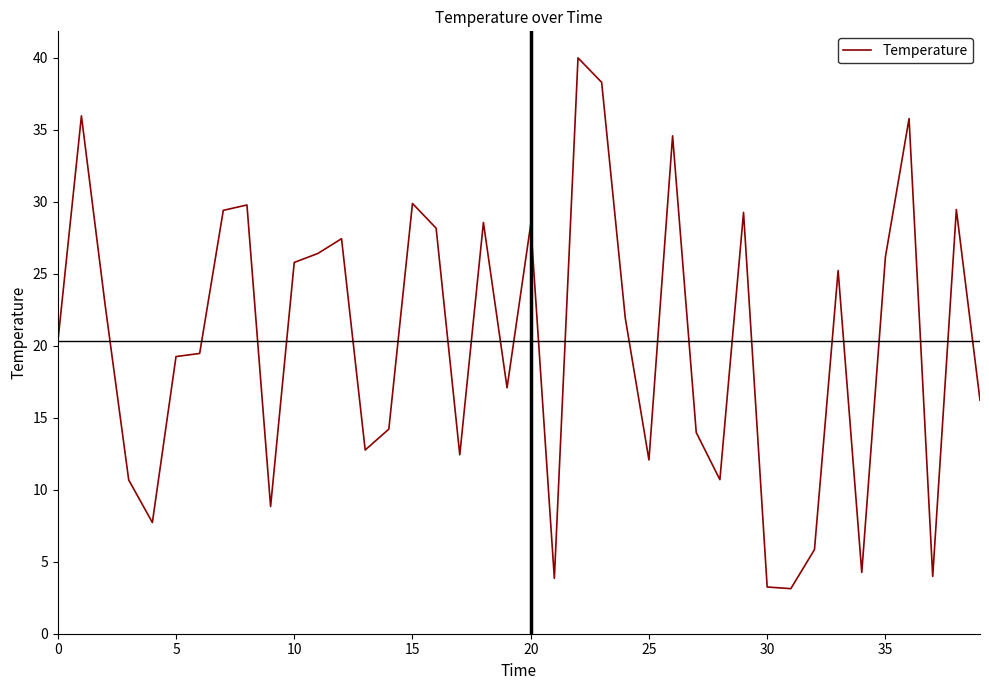

What is the smallest value displayed?

3.1